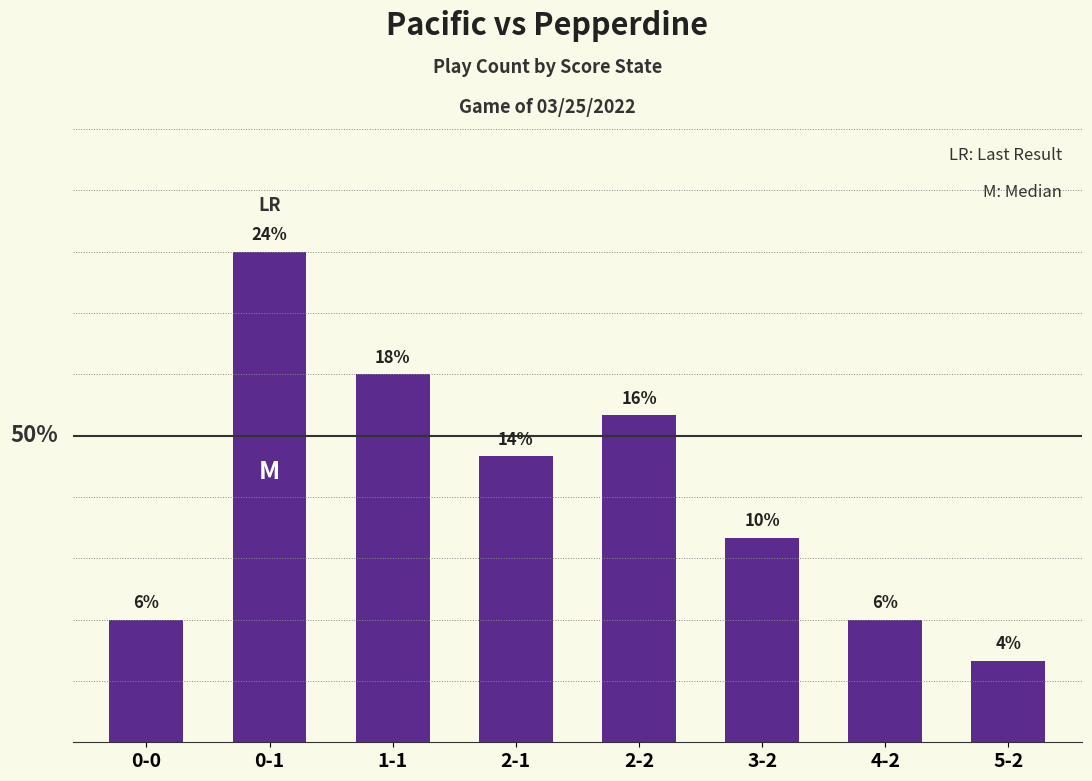

The value at 1-1 is 0.2. True or false?

True